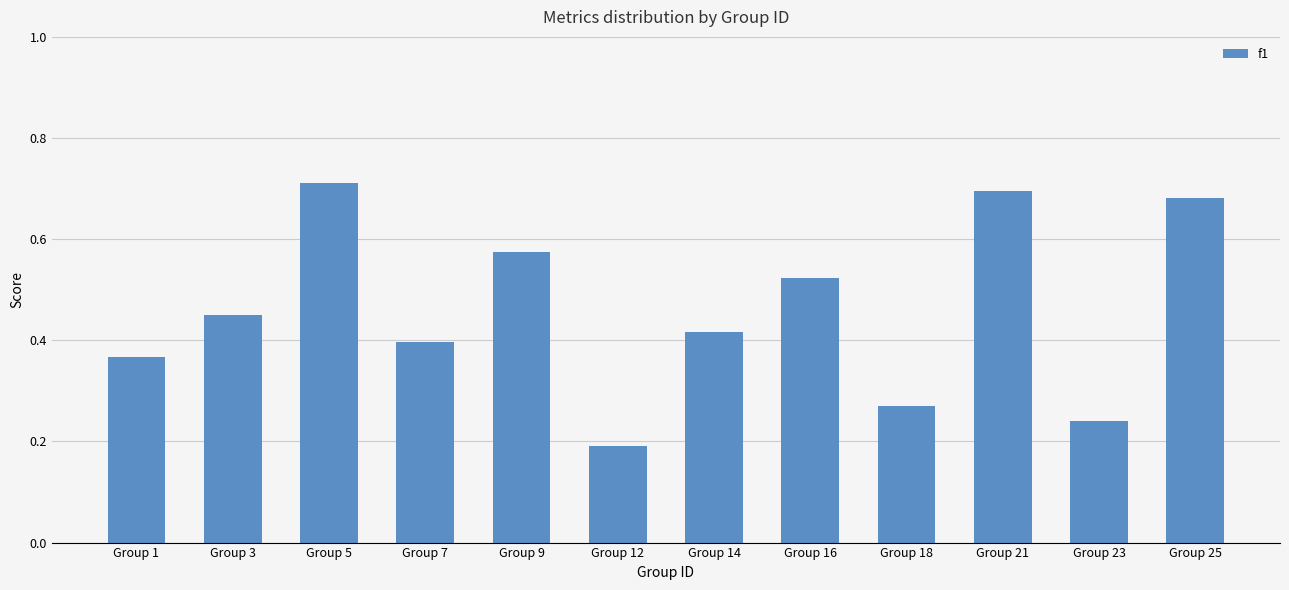

The chart shows a value of 0.9 at Group 9. True or false?

False